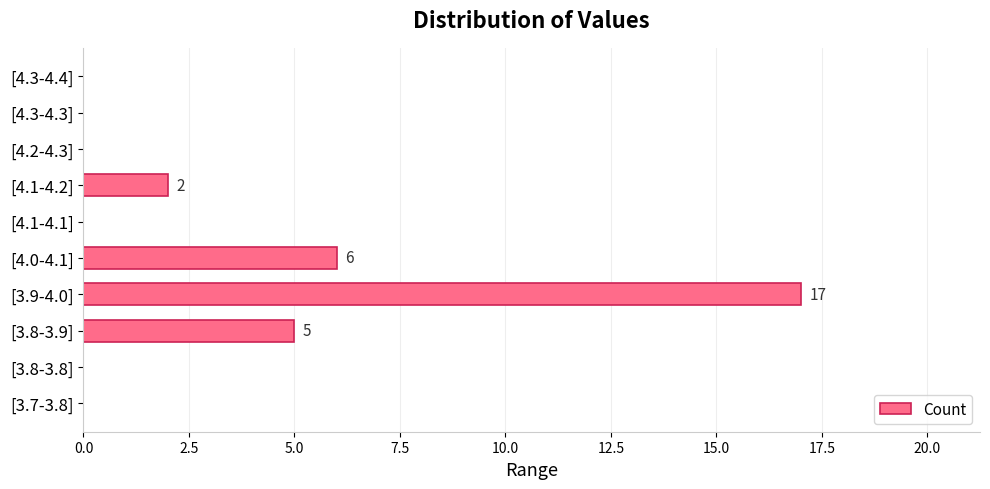

Reading bottom to top, transcribe all the data shown in this chart.

[3.7-3.8]=0	[3.8-3.8]=0	[3.8-3.9]=5	[3.9-4.0]=17	[4.0-4.1]=6	[4.1-4.1]=0	[4.1-4.2]=2	[4.2-4.3]=0	[4.3-4.3]=0	[4.3-4.4]=0